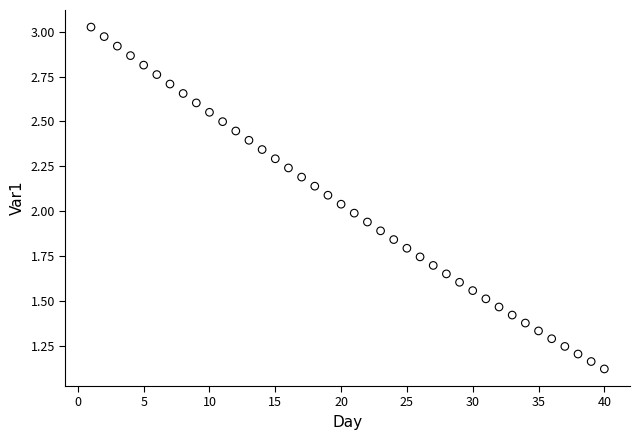

Count the number of points in this scatter plot.

40